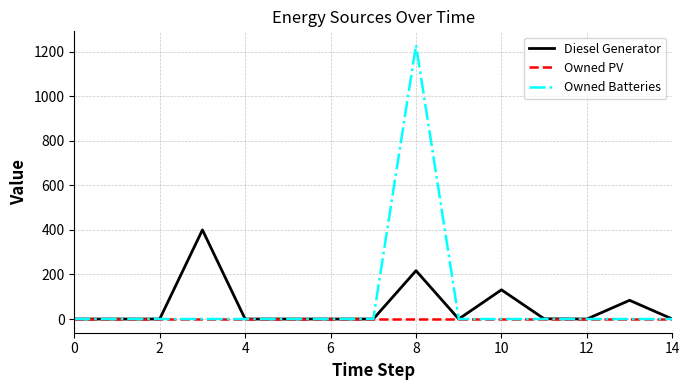

List the series in order of their peak value, lowest first.

Owned PV, Diesel Generator, Owned Batteries